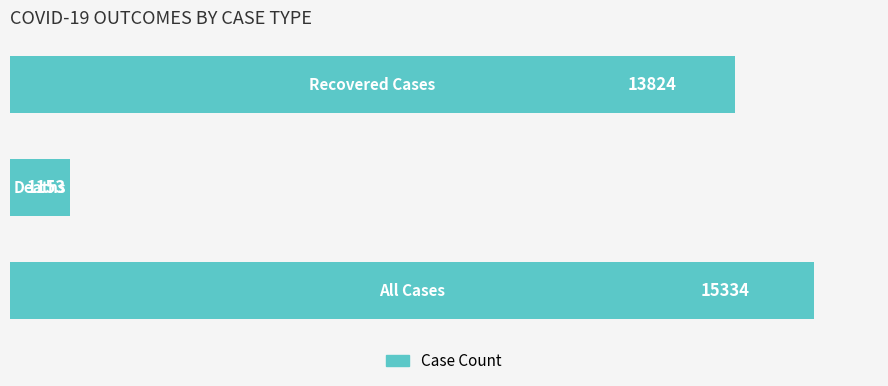

Reading bottom to top, extract all data points from this chart.

15334	1153	13824